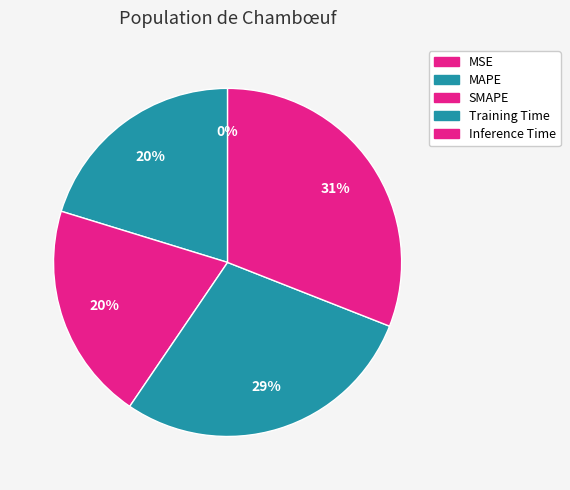

To the nearest percent, what is the difference between the largest and smallest slice percentages?

31%